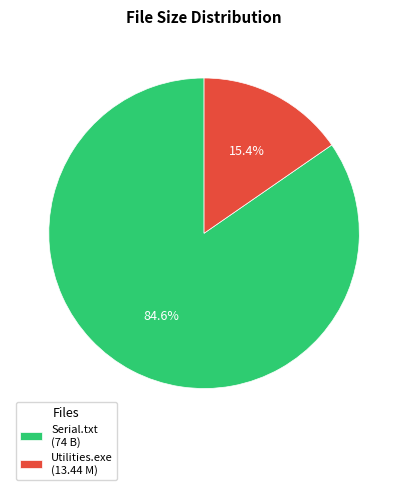

What is the largest slice in the pie chart?

Serial.txt (74 B)